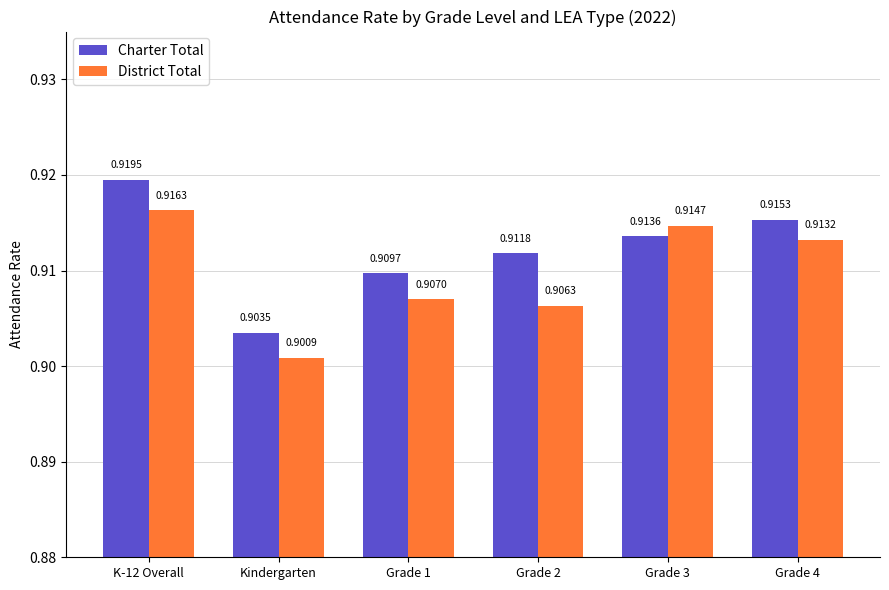

The value of Charter Total at Grade 3 is 0.9. True or false?

True